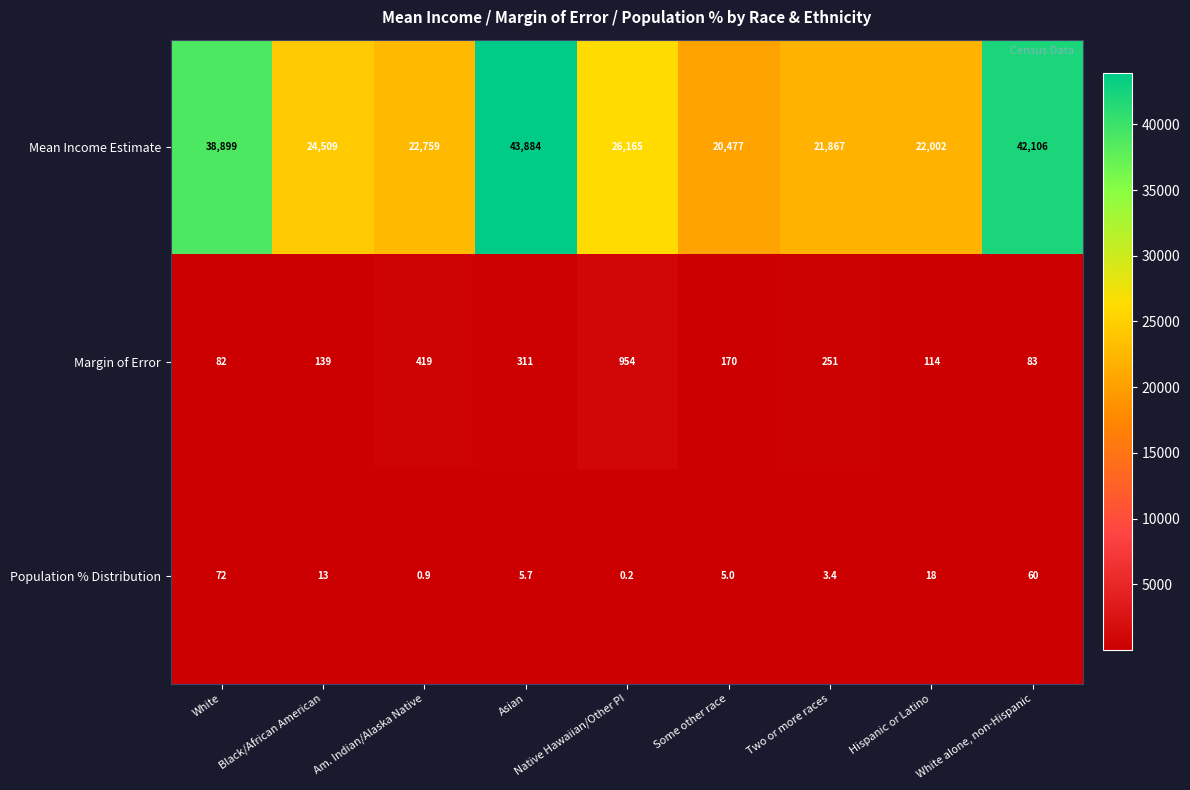

List the series in order of their peak value, lowest first.

Population % Distribution, Margin of Error, Mean Income Estimate